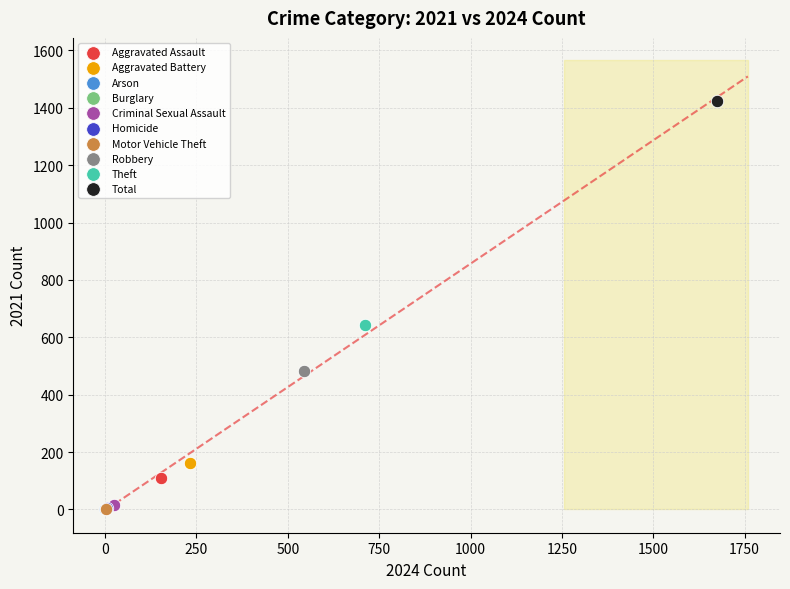

What are all the series names shown in the legend?

Aggravated Assault, Aggravated Battery, Arson, Burglary, Criminal Sexual Assault, Homicide, Motor Vehicle Theft, Robbery, Theft, Total